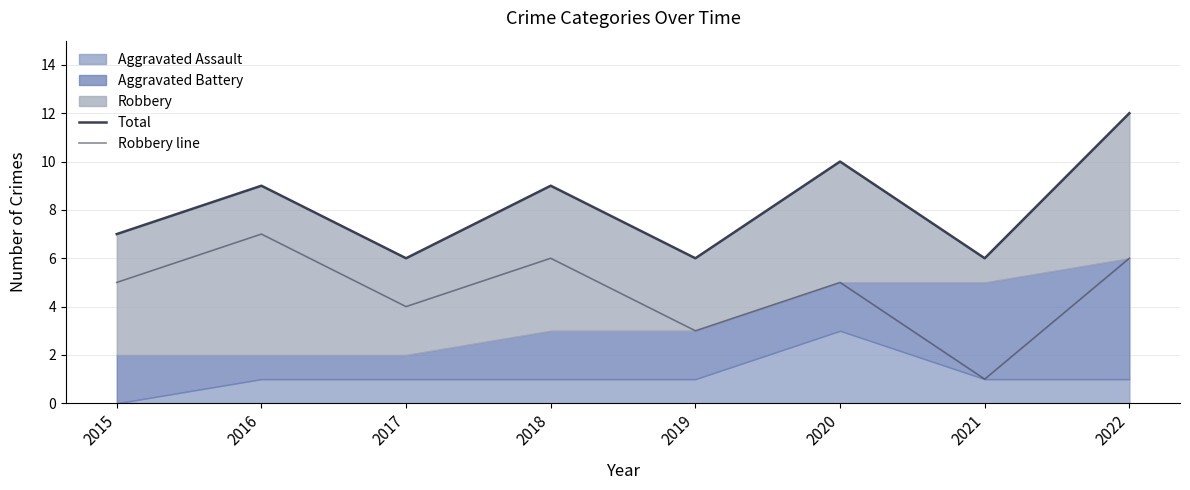

How many data points in Robbery line are above 5?

3